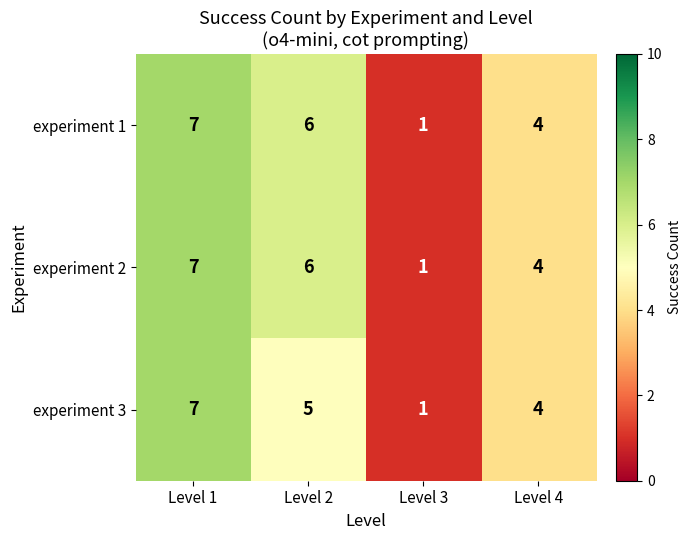

How many series are shown in this chart?

3